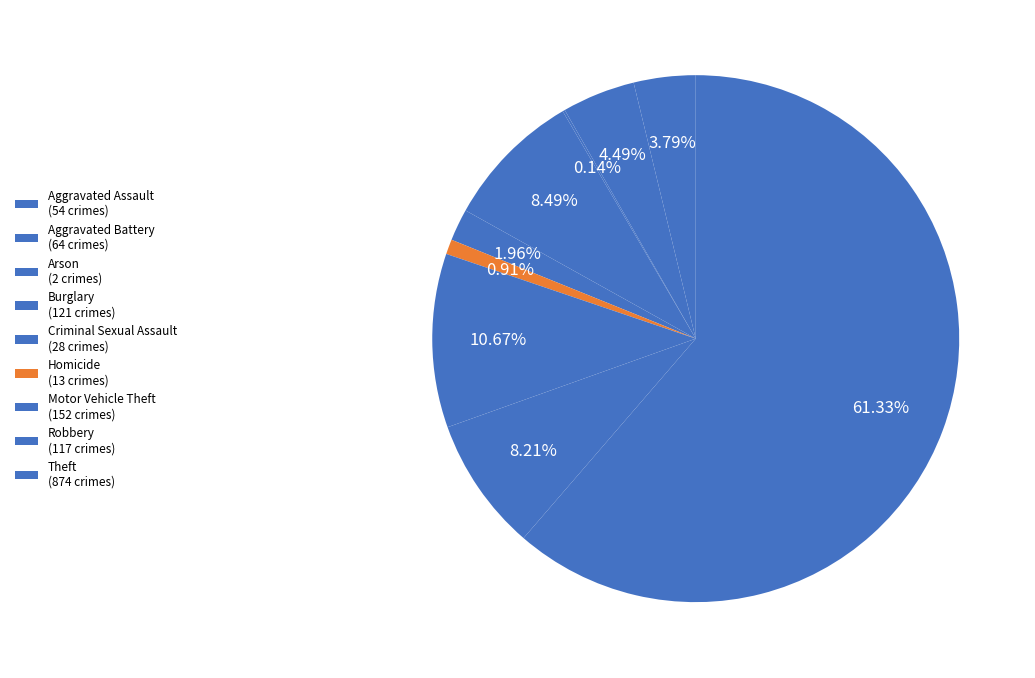

To the nearest percent, what is the difference between the Robbery and Homicide slice percentages?

7%